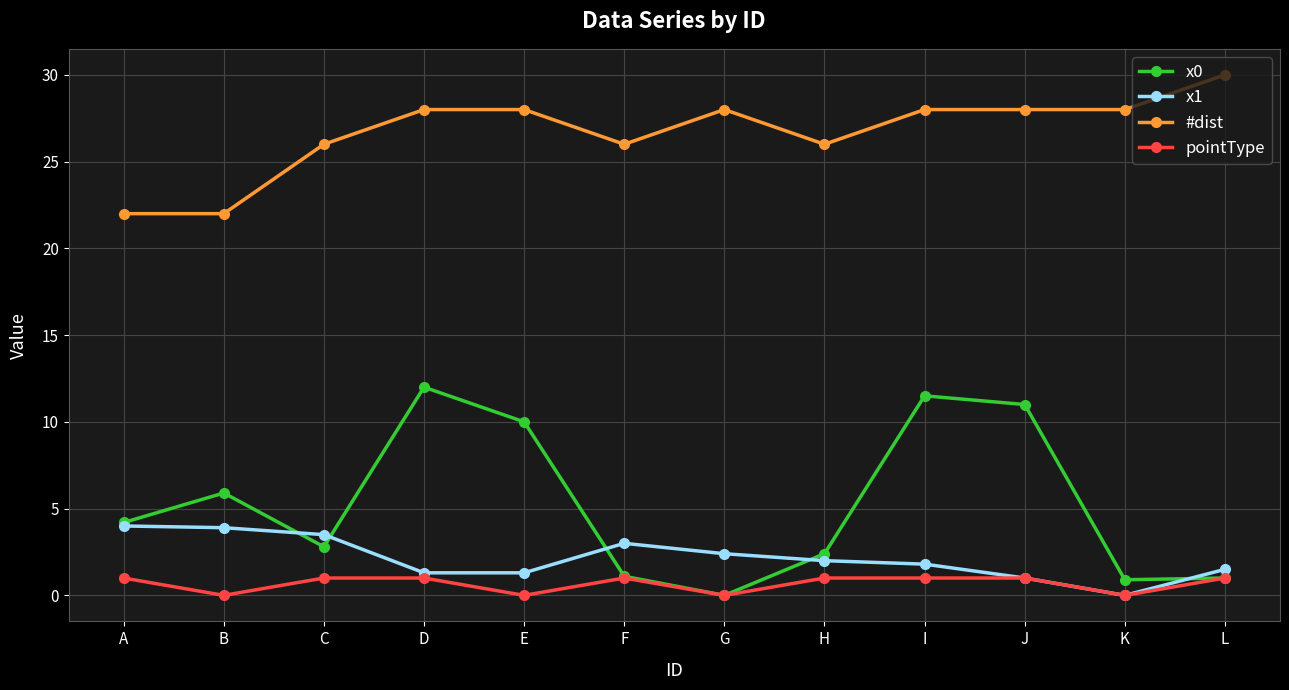

What is the total value across all series at D?

42.3